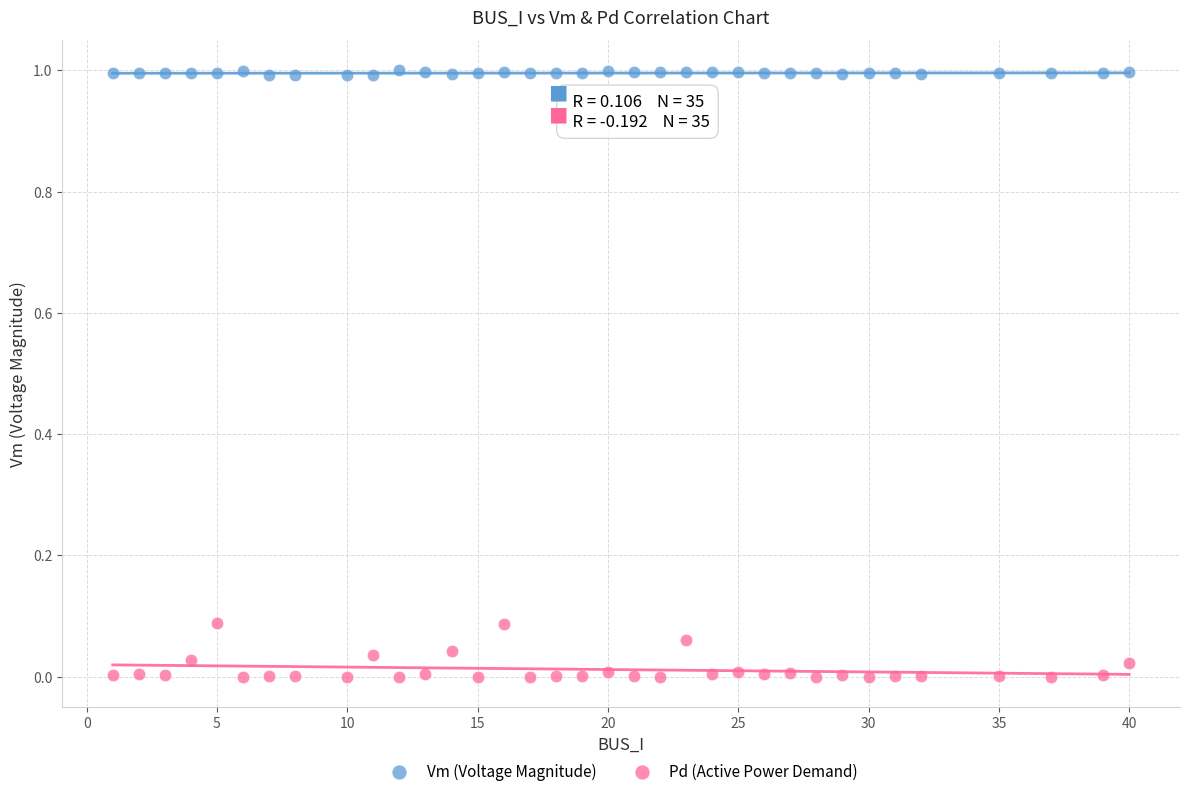

What are all the series names shown in the legend?

Vm (Voltage Magnitude), Pd (Active Power Demand)